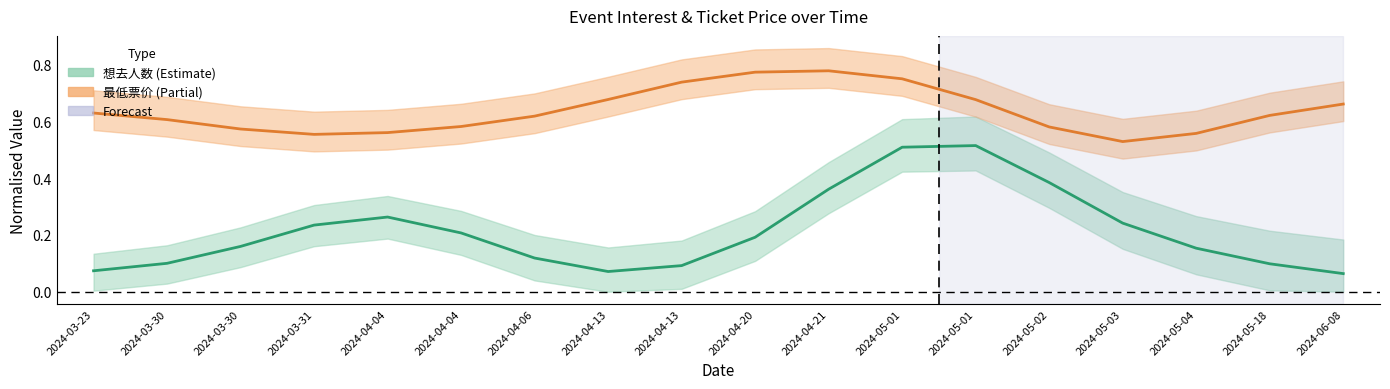

Does the chart have visible grid lines?

No